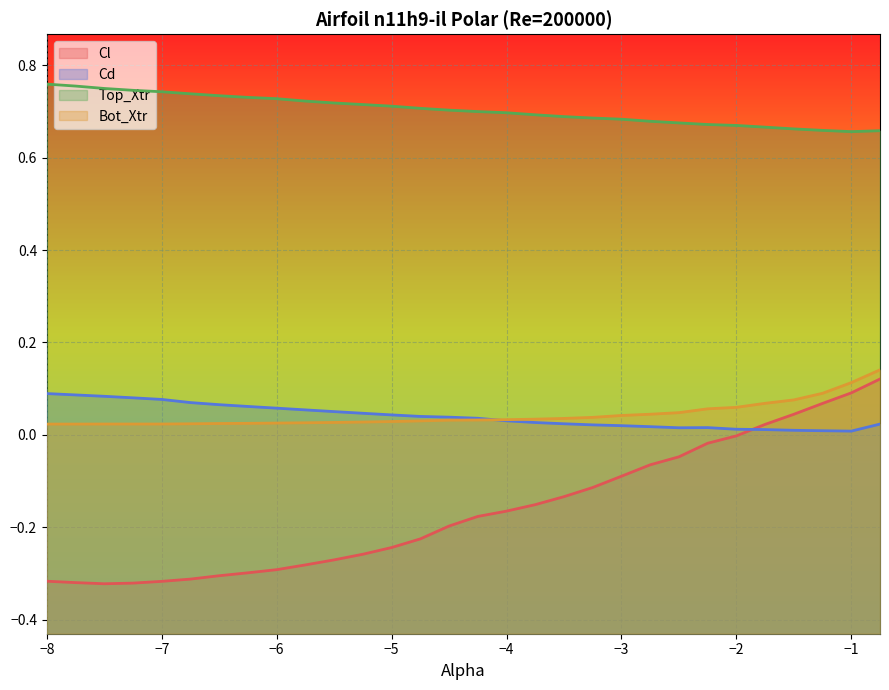

Which category has the highest value across all series?

-8.0